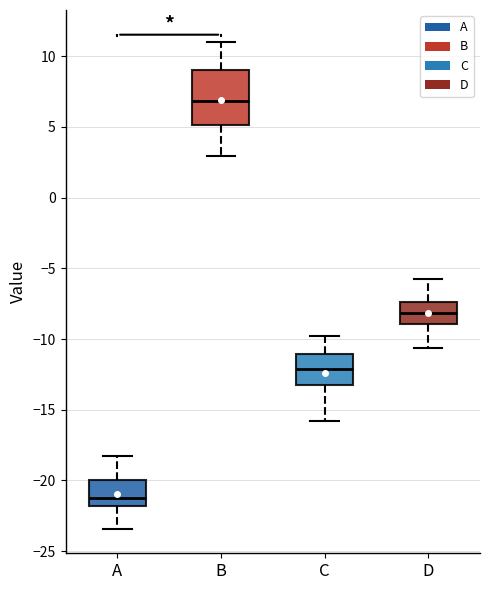

Reading left to right, read every box against the y-axis: the position of its median line, the range the box covers, and the ends of its whiskers. The values are not printed on the chart, so give them approximately, as read against the axis.

A: median -21.0, box -22.0 to -20.0, whiskers -23.5 to -18.0
B: median 7.0, box 5.0 to 9.0, whiskers 3.0 to 11.0
C: median -12.0, box -13.0 to -11.0, whiskers -16.0 to -10.0
D: median -8.0, box -9.0 to -7.5, whiskers -10.5 to -6.0